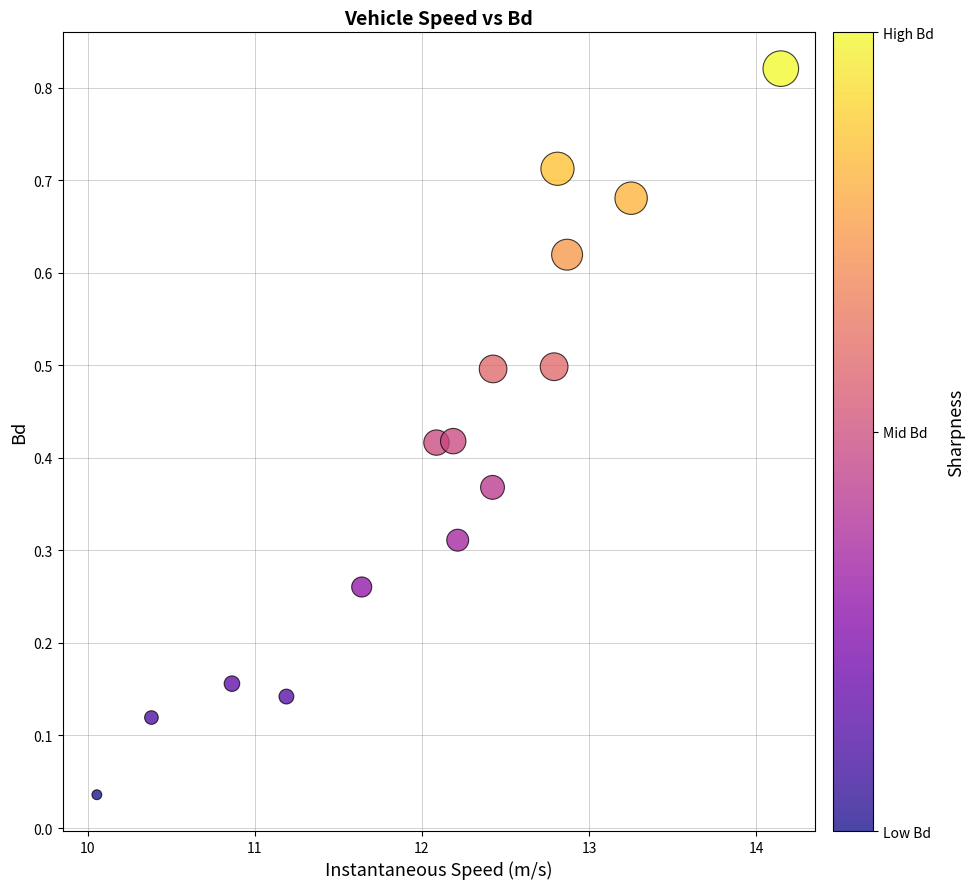

What is the range of X values (max minus min)?

4.1